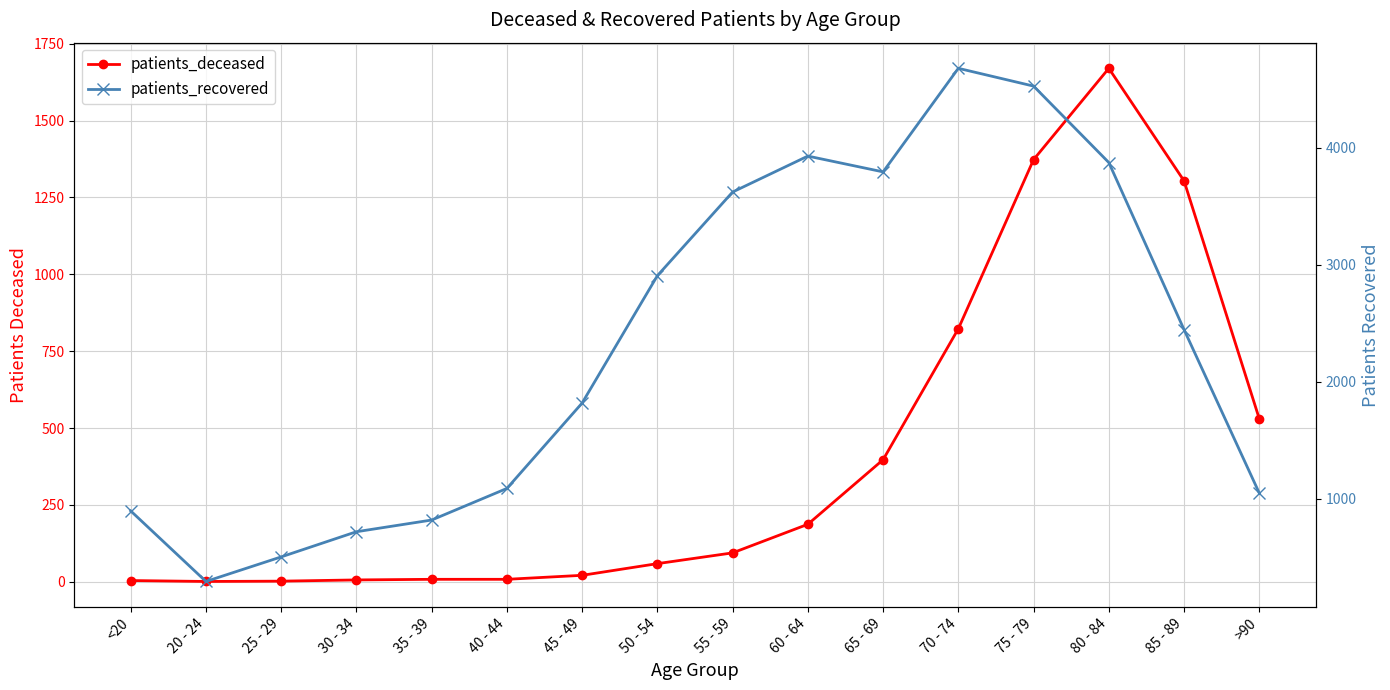

Where does the patients_deceased series first go above 94?

60 - 64